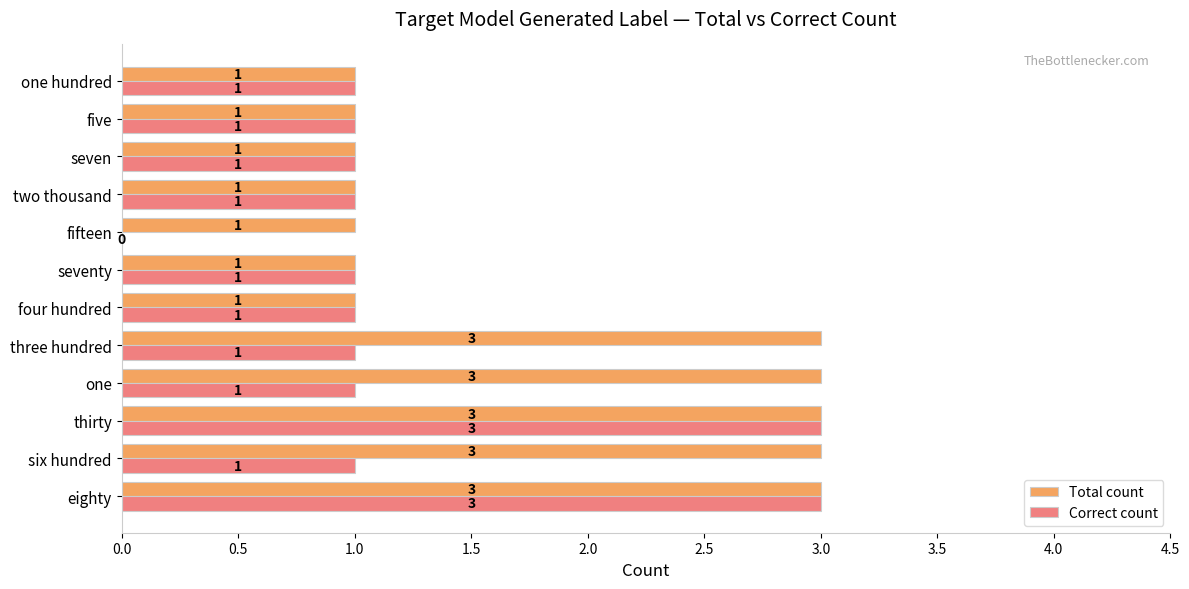

Is it true that Total count equals 3 at thirty?

True